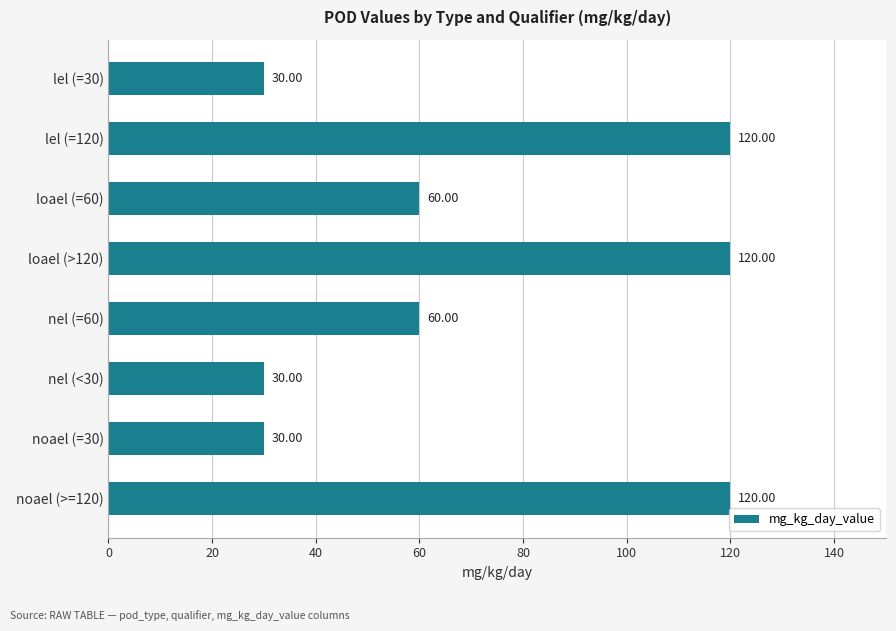

What is the average value?

71